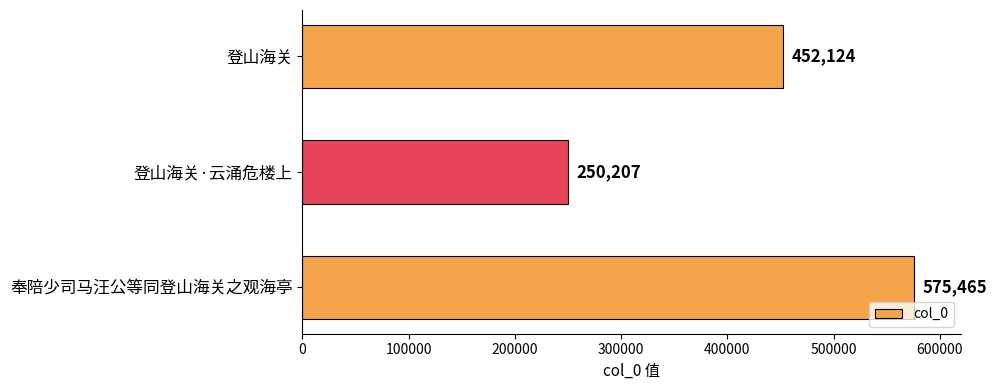

What is the difference between the values at 登山海关·云涌危楼上 and 登山海关?

201917